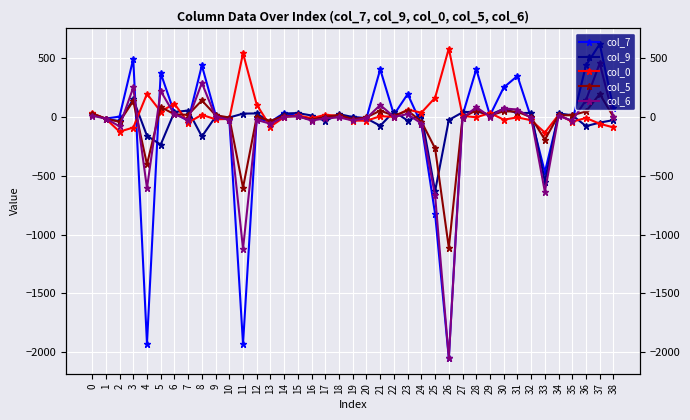

What is the value of the col_7 point at the 16th from the left?

6